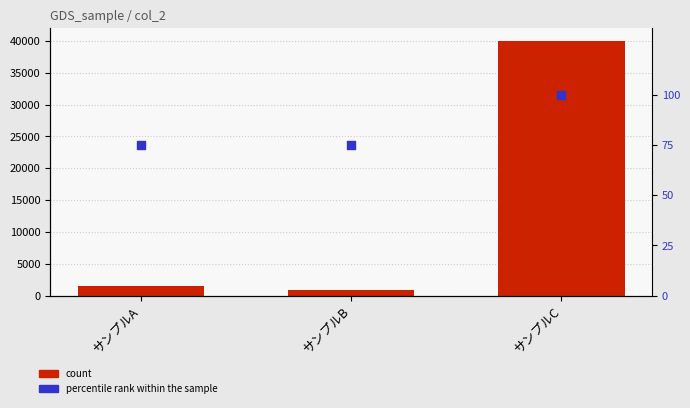

At which category is the sum across all series the highest?

サンプルC